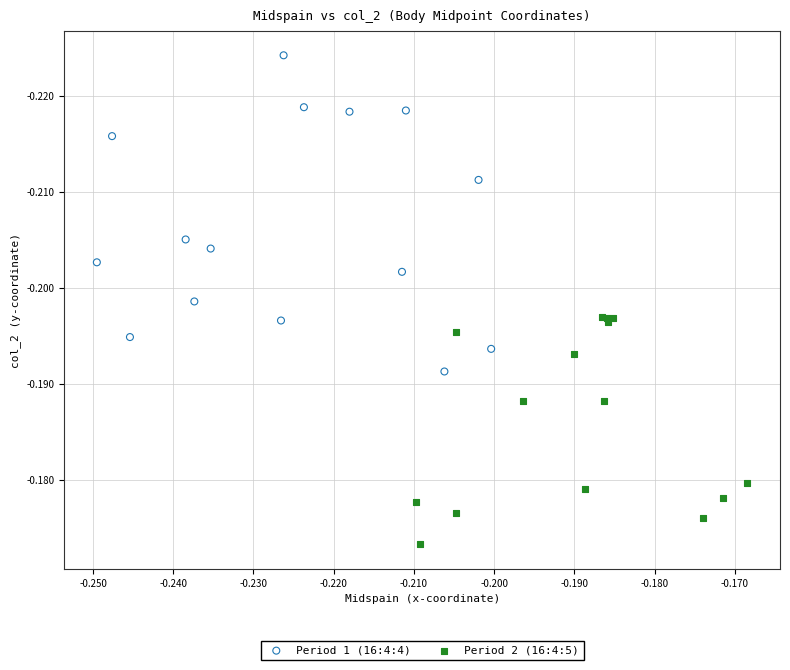

Which series contains the lowest Y value?

Period 1 (16:4:4)